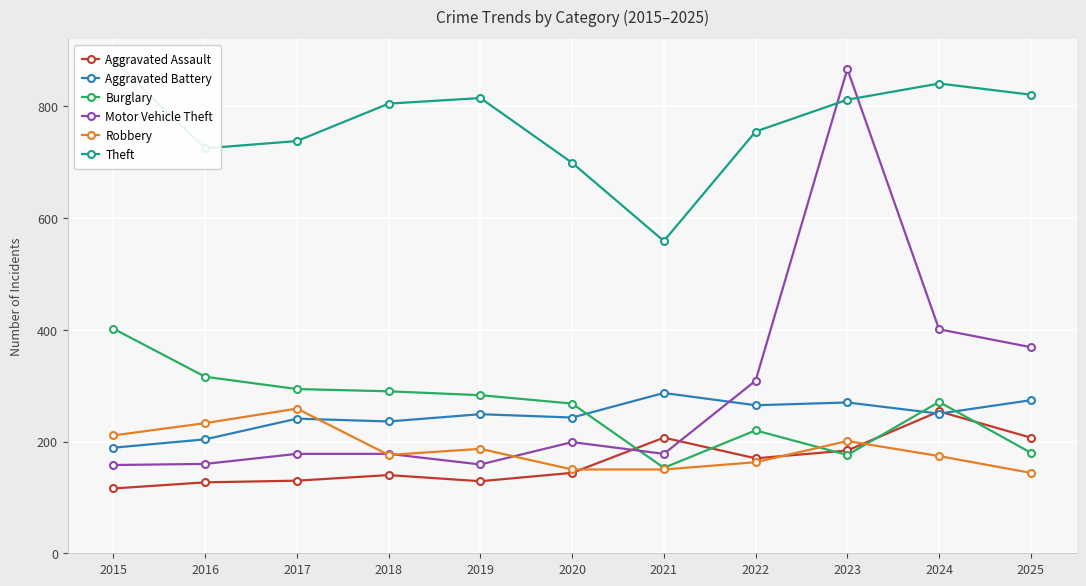

Which series has the widest spread of values?

Motor Vehicle Theft